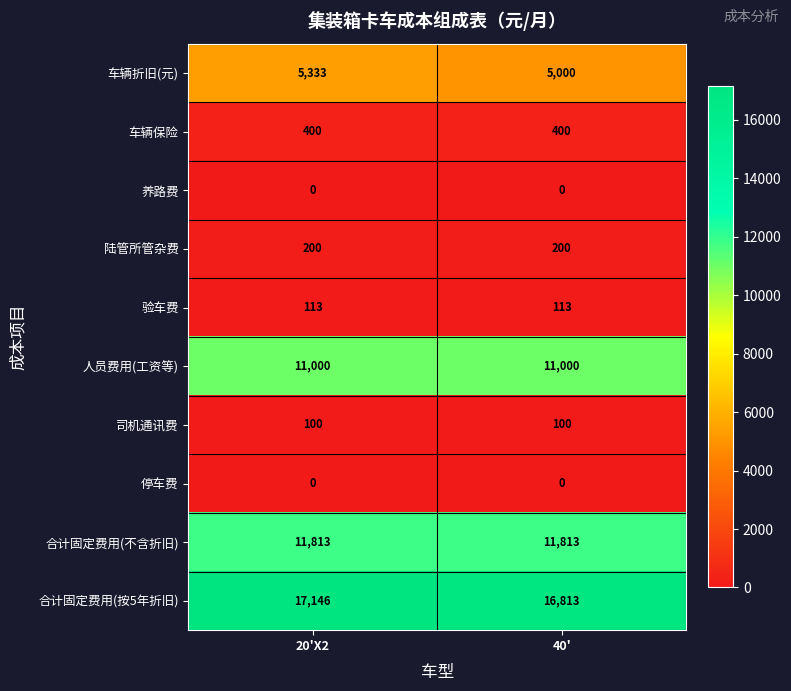

Which series has the largest total across all categories?

合计固定费用(按5年折旧)